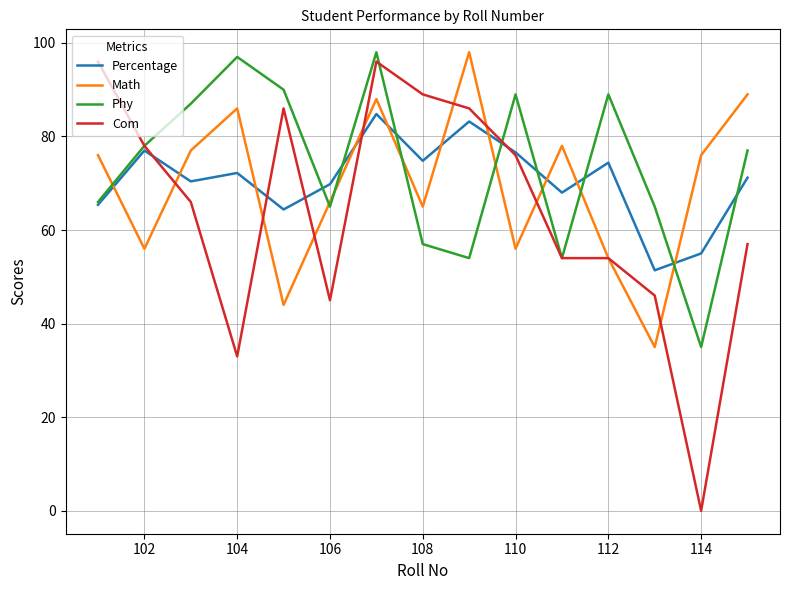

Which series has the largest range (max minus min)?

Com